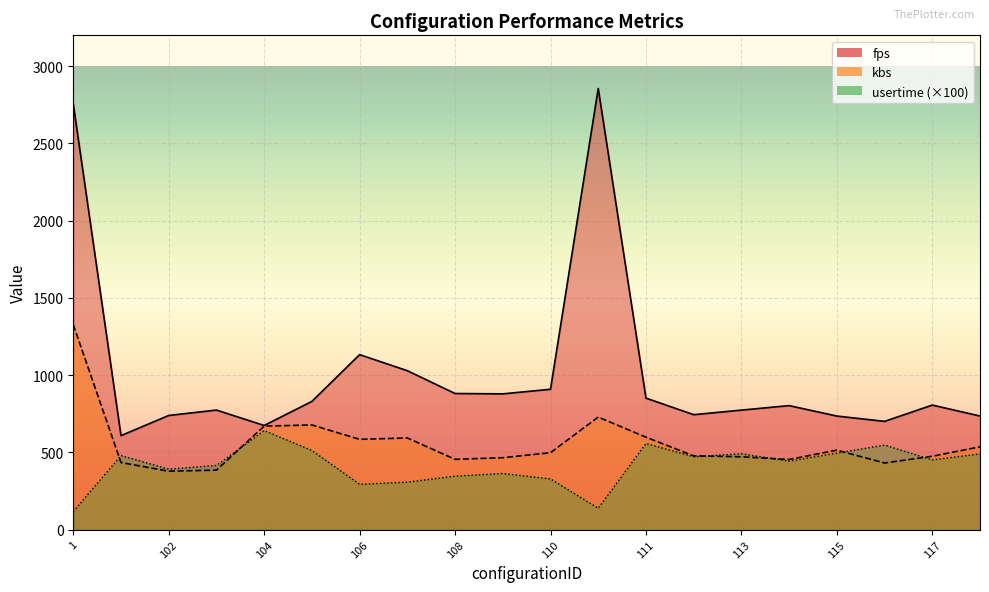

What are all the series names shown in the legend?

fps, kbs, usertime